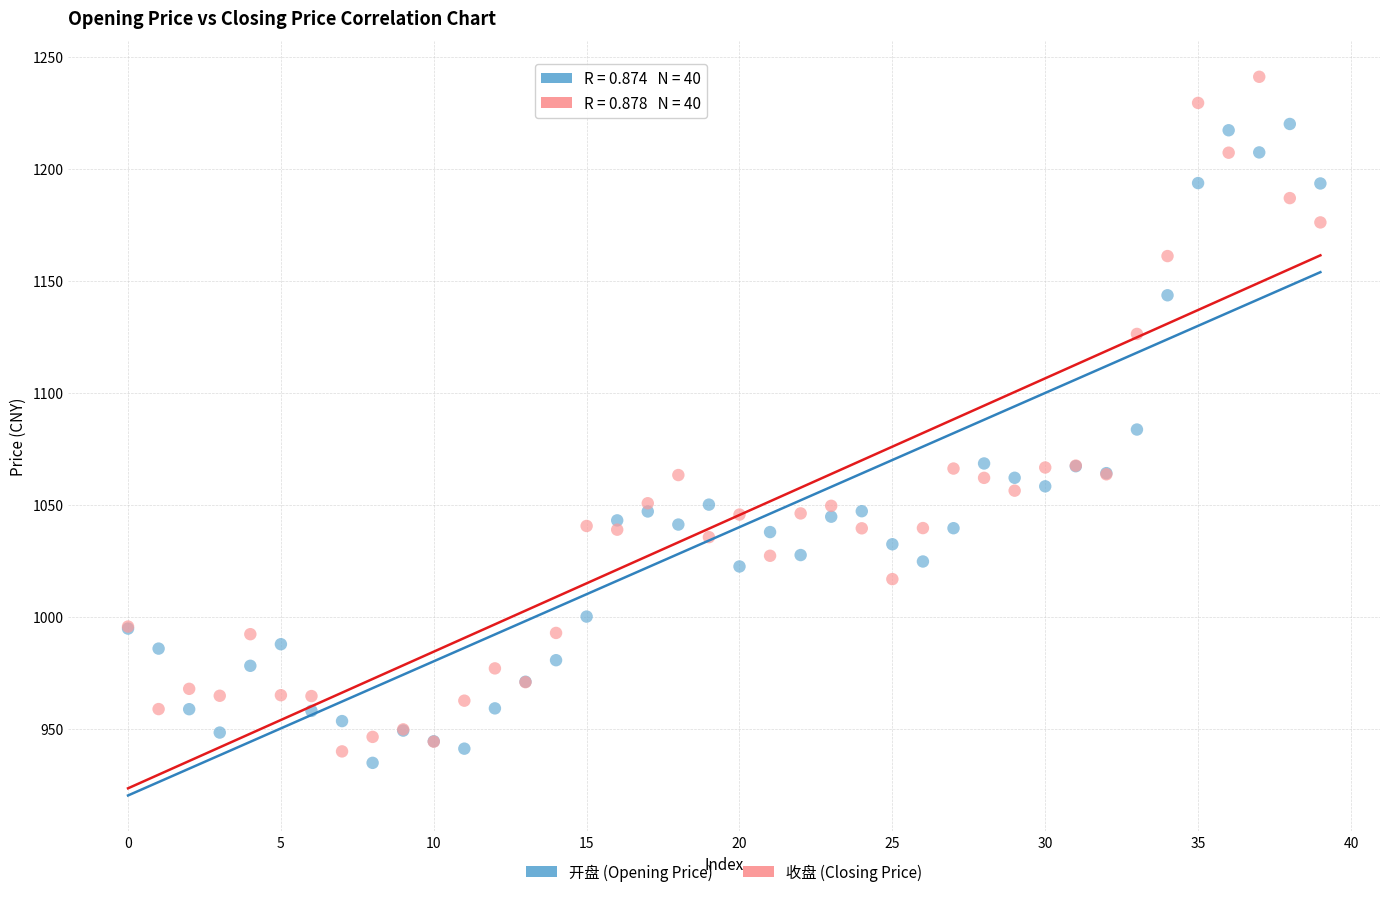

What are all the series names shown in the legend?

开盘 (Opening Price), 收盘 (Closing Price)